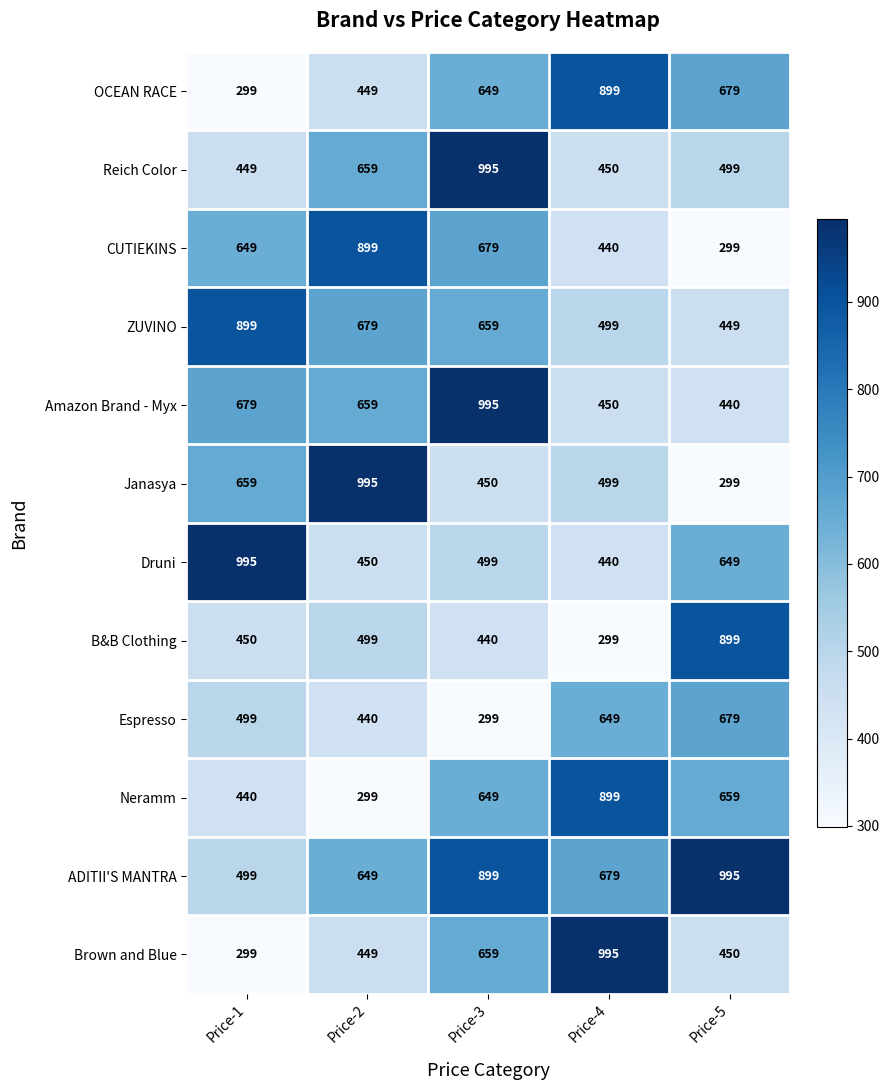

At which label does Espresso reach its minimum?

Price-3